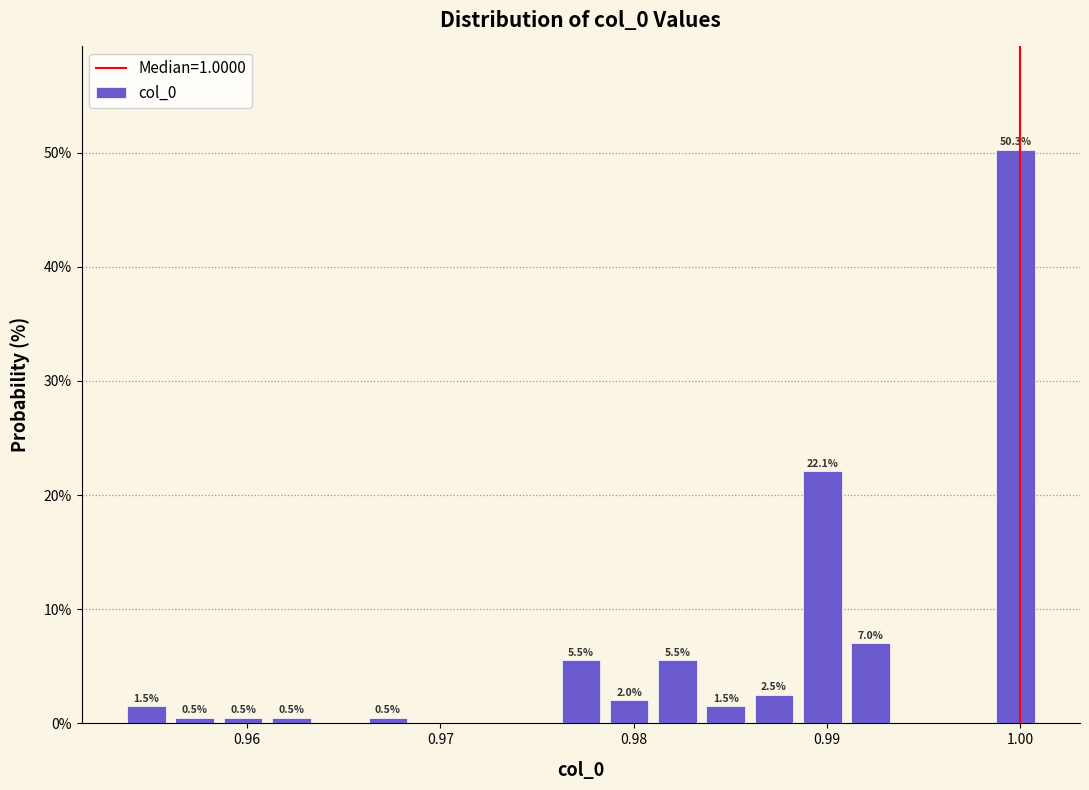

Read against the x-axis, roughly where is the centre of the tallest bar?

1.000